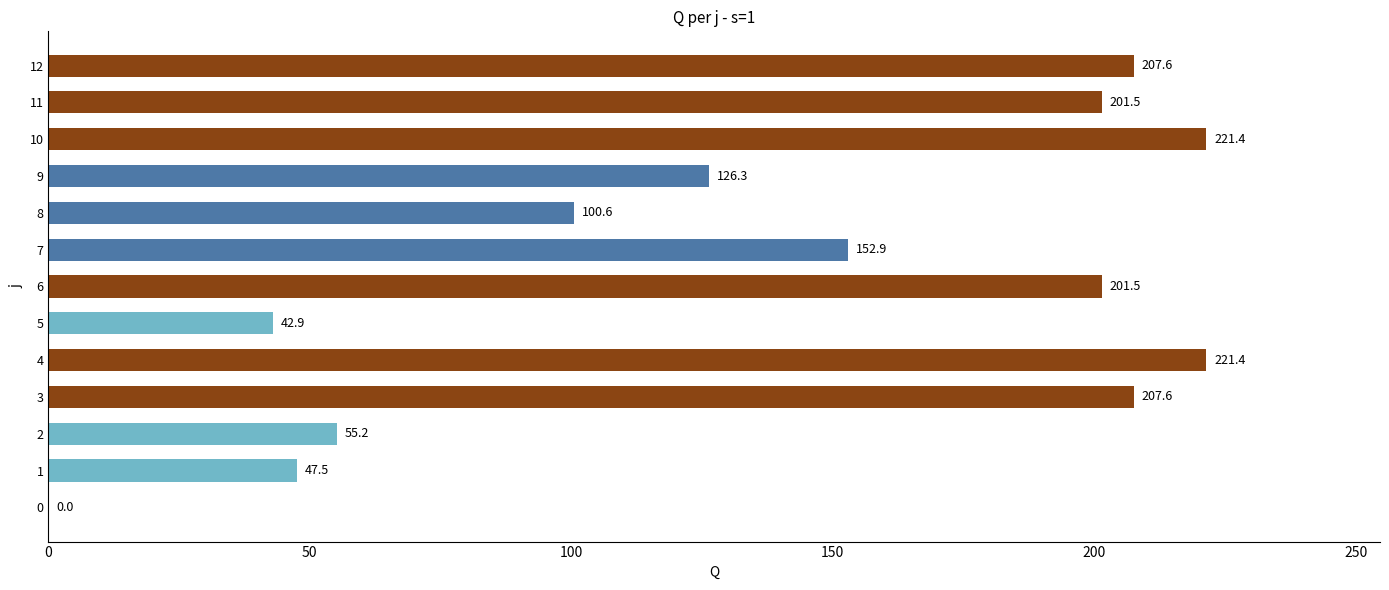

What is the maximum value shown in the chart?

221.4